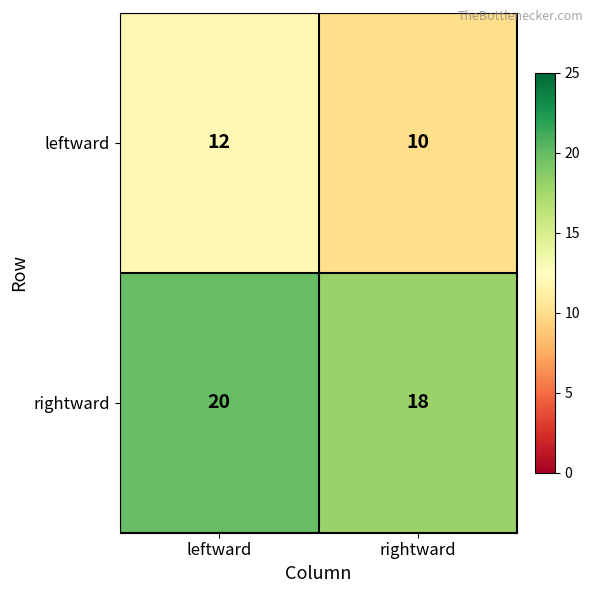

The leftward series shows 8 at leftward. True or false?

False